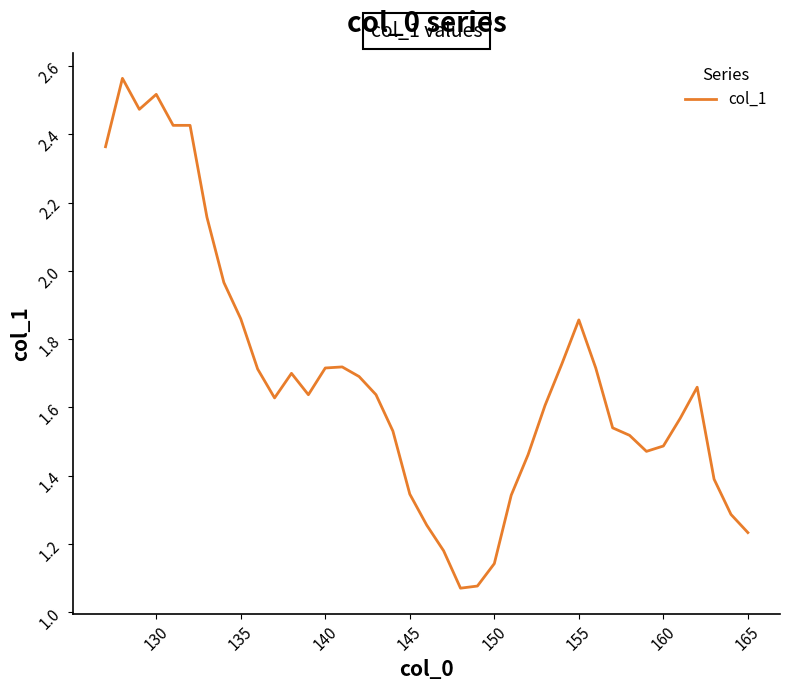

How many lines are shown in the chart?

1